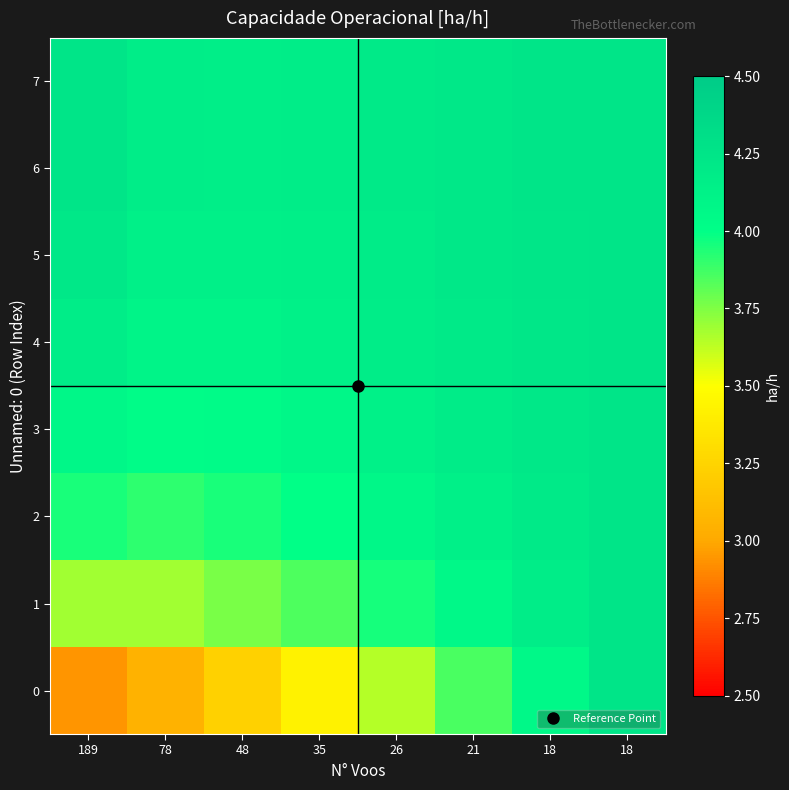

Reading left to right, extract all data points from this chart.

0: 189=2.9	78=3.0	48=3.2	35=3.4	26=3.6	21=3.9	18=4.1	18=4.2
1: 189=3.7	78=3.7	48=3.8	35=3.8	26=4.0	21=4.1	18=4.2	18=4.2
2: 189=3.9	78=3.9	48=3.9	35=4.0	26=4.1	21=4.1	18=4.2	18=4.2
3: 189=4.1	78=4.0	48=4.0	35=4.1	26=4.1	21=4.2	18=4.2	18=4.2
4: 189=4.2	78=4.1	48=4.1	35=4.1	26=4.2	21=4.2	18=4.2	18=4.2
5: 189=4.2	78=4.1	48=4.1	35=4.2	26=4.2	21=4.2	18=4.2	18=4.2
6: 189=4.2	78=4.2	48=4.2	35=4.2	26=4.2	21=4.2	18=4.2	18=4.2
7: 189=4.2	78=4.2	48=4.2	35=4.2	26=4.2	21=4.2	18=4.2	18=4.2